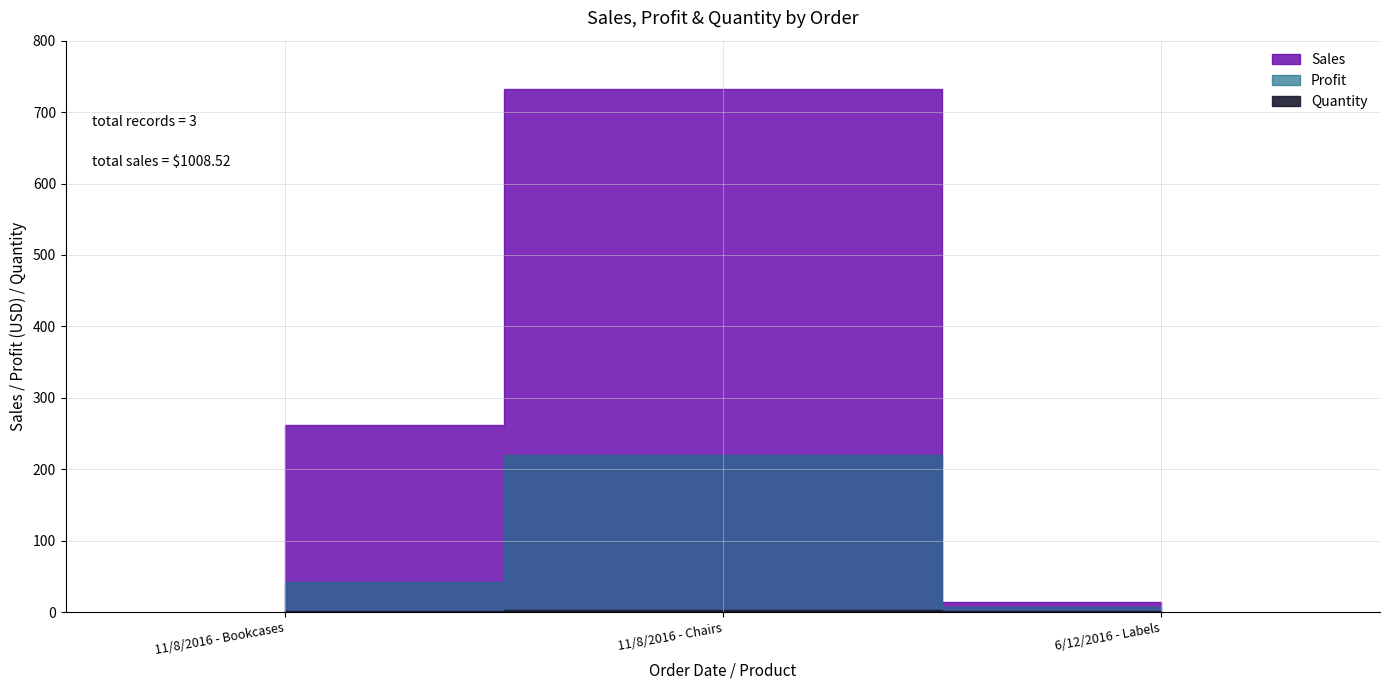

True or false: Profit has a value of 15.3 at 11/8/2016 - Bookcases.

False